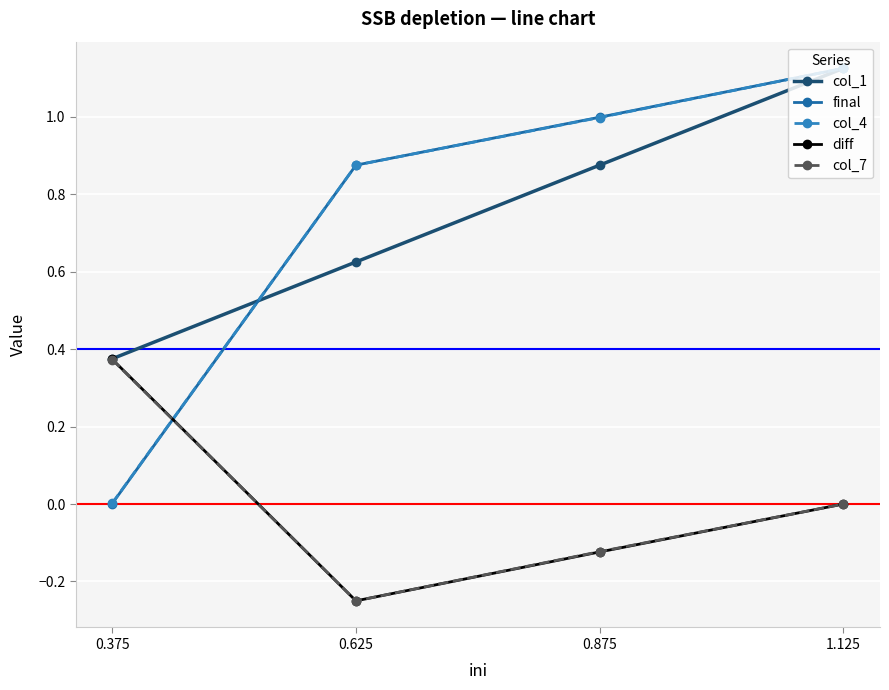

What is the difference between the maximum and minimum values in the col_1 series?

0.8